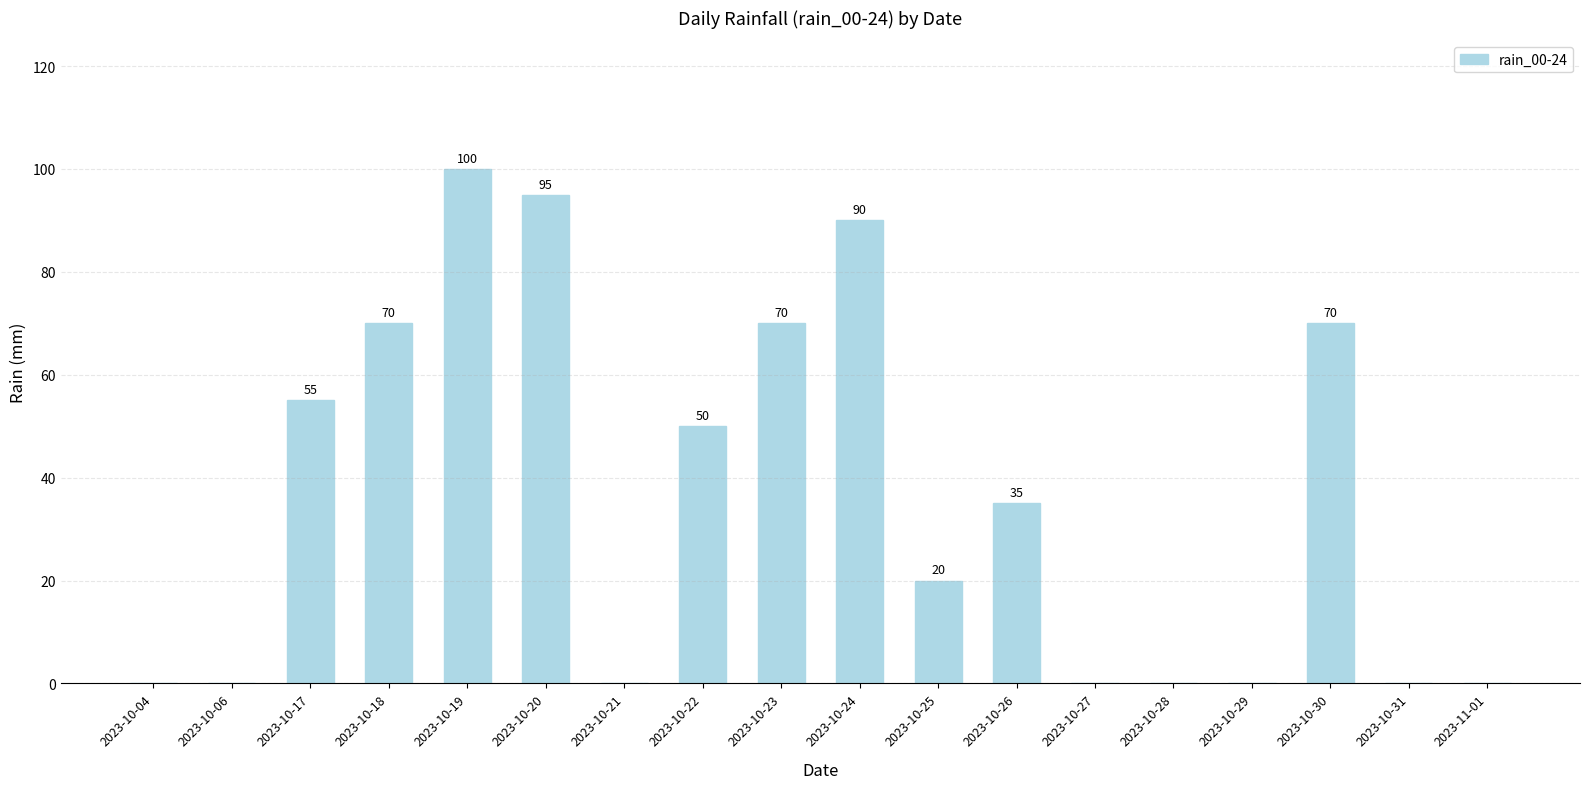

What is the greatest value displayed?

100